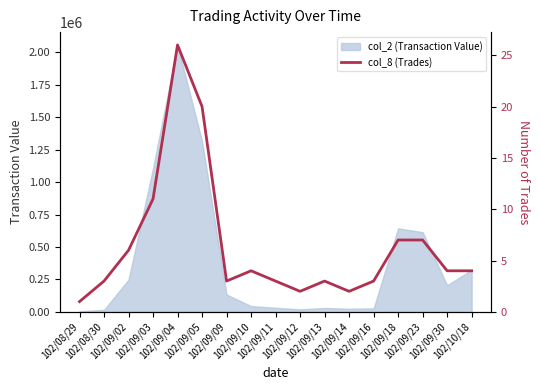

Reading left to right, list all the values displayed in this chart.

1	3	6	11	26	20	3	4	3	2	3	2	3	7	7	4	4